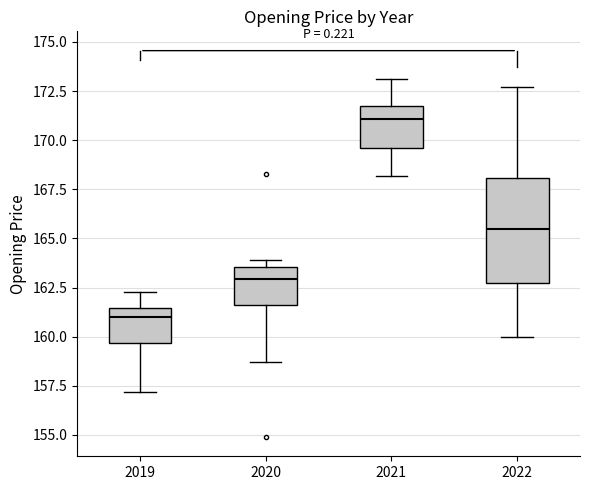

Which box's median line is the highest?

2021